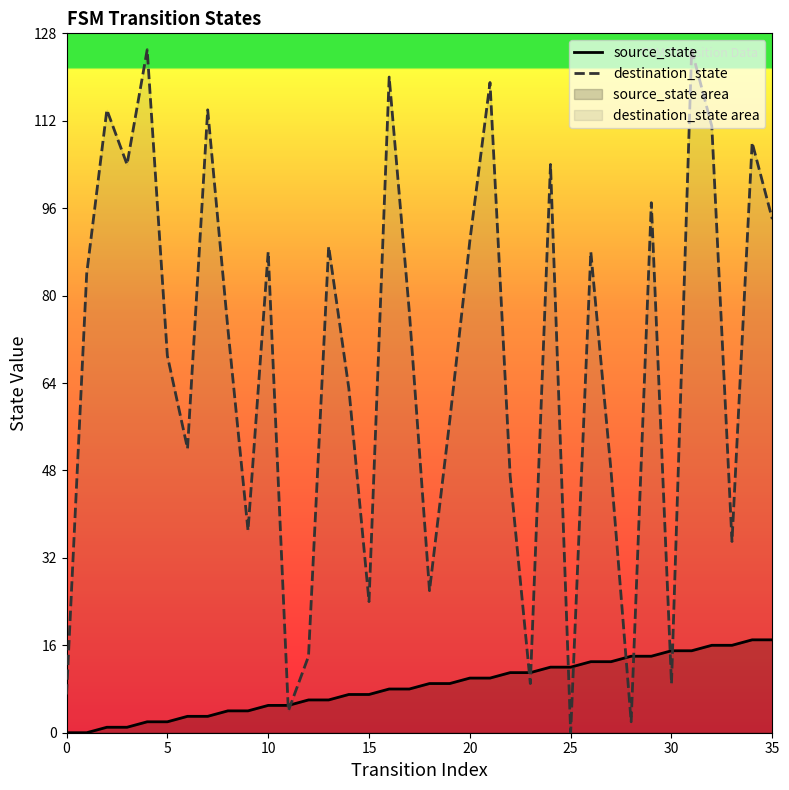

Where is source_state nearest to the value 8?

16